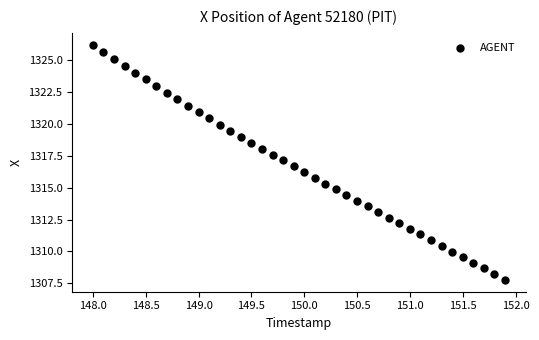

What is the range of Y values (max minus min)?

18.5